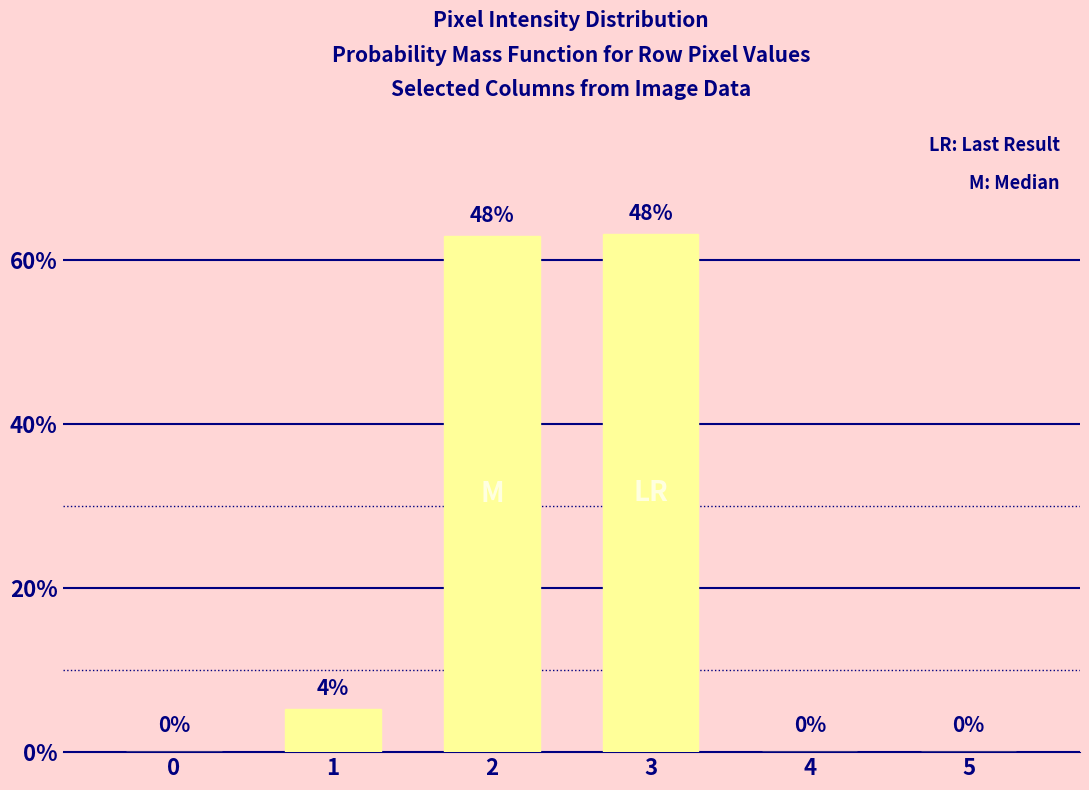

Are the bars horizontal?

No